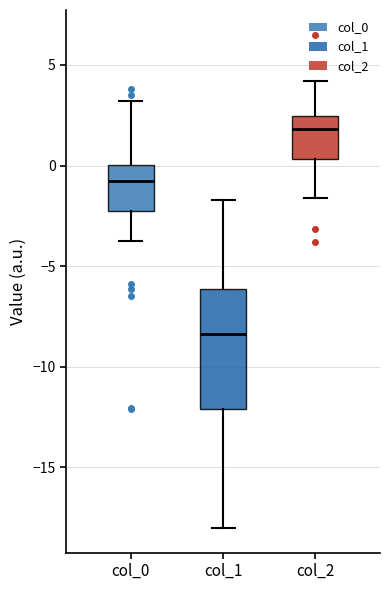

Where is the upper edge of the box for col_0 on the y-axis? The values are not printed on the chart, so give them approximately, as read against the axis.

0.0